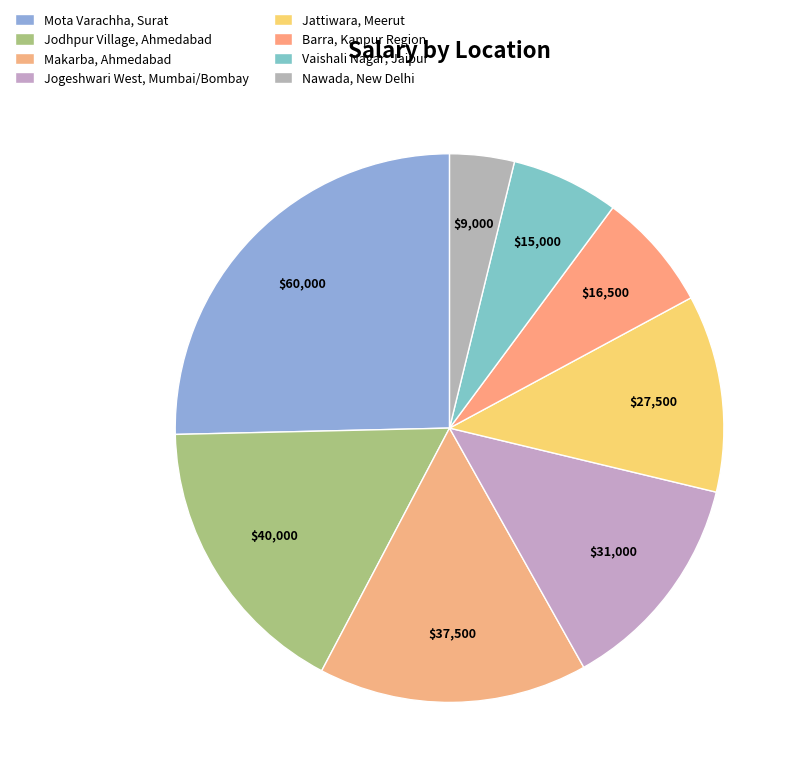

What portion of the pie excludes Jogeshwari West, Mumbai/Bombay?

86.9%